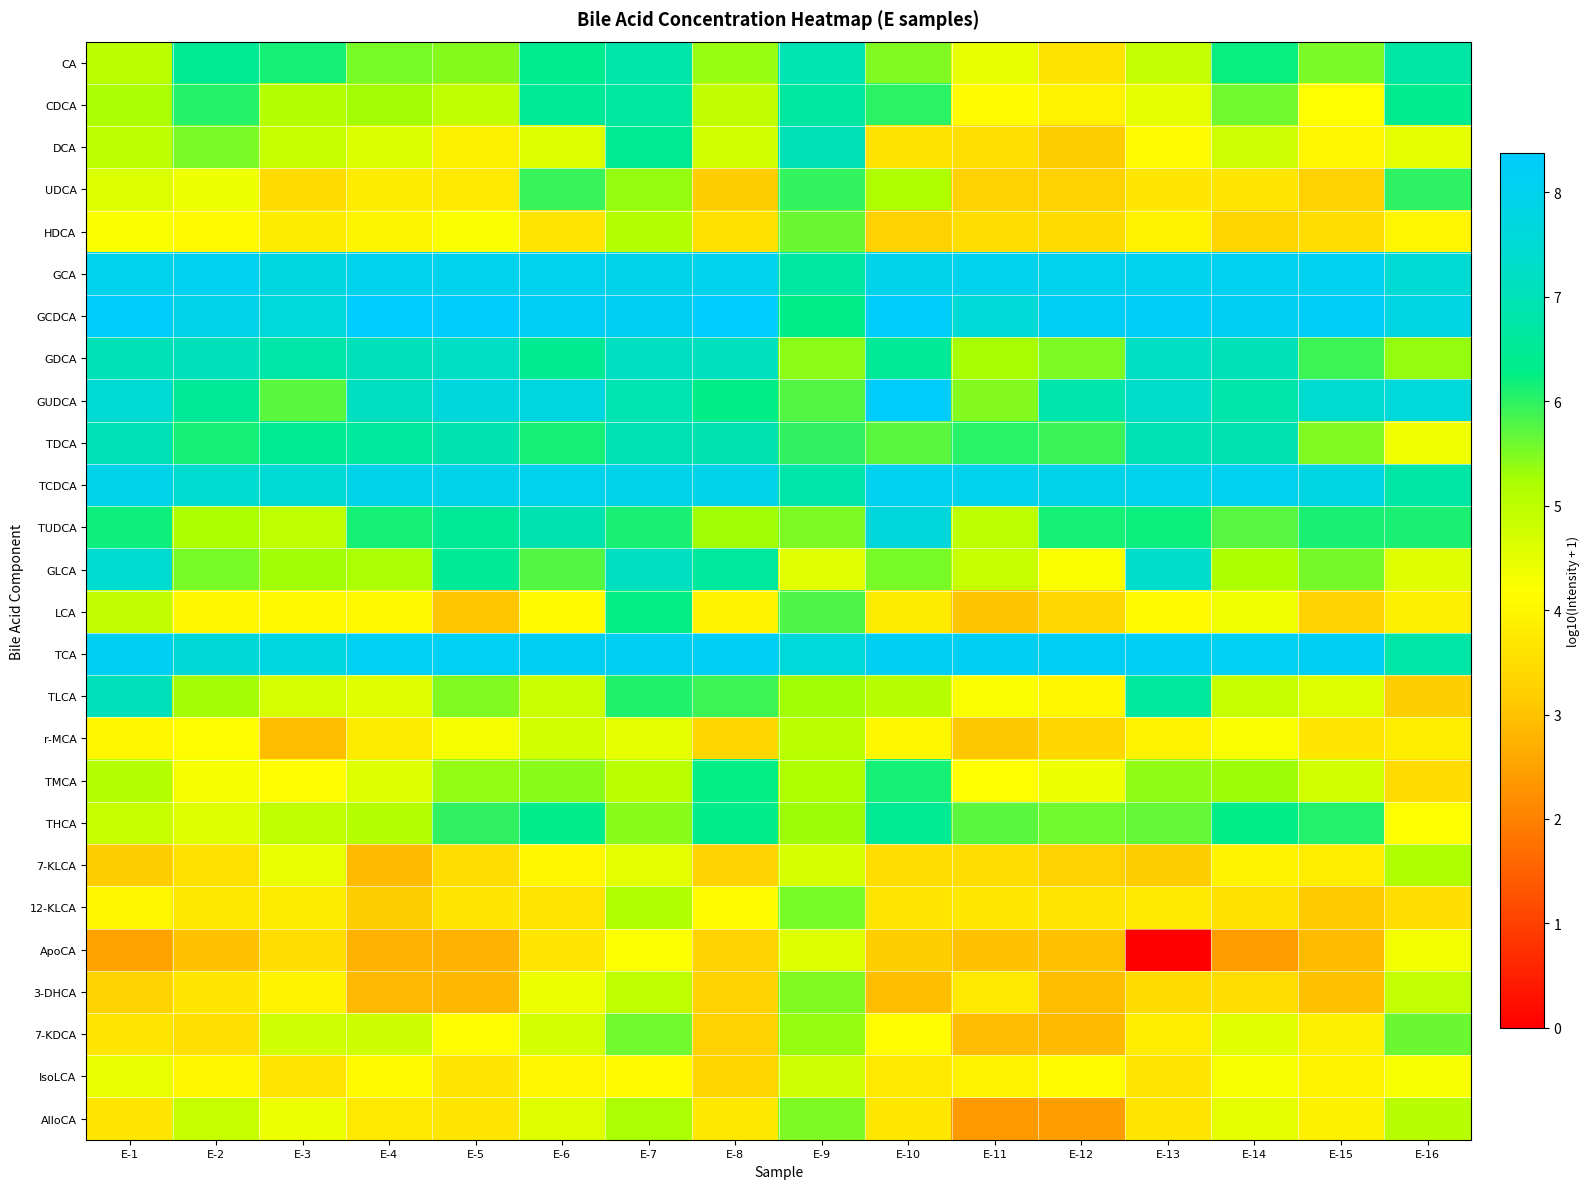

Rank the series at E-16 from highest to lowest value.

GCDCA, GUDCA, GCA, TCA, TCDCA, CA, CDCA, TUDCA, UDCA, 7-KDCA, GDCA, 7-KLCA, AlloCA, 3-DHCA, GLCA, DCA, TDCA, ApoCA, IsoLCA, THCA, HDCA, LCA, r-MCA, 12-KLCA, TMCA, TLCA